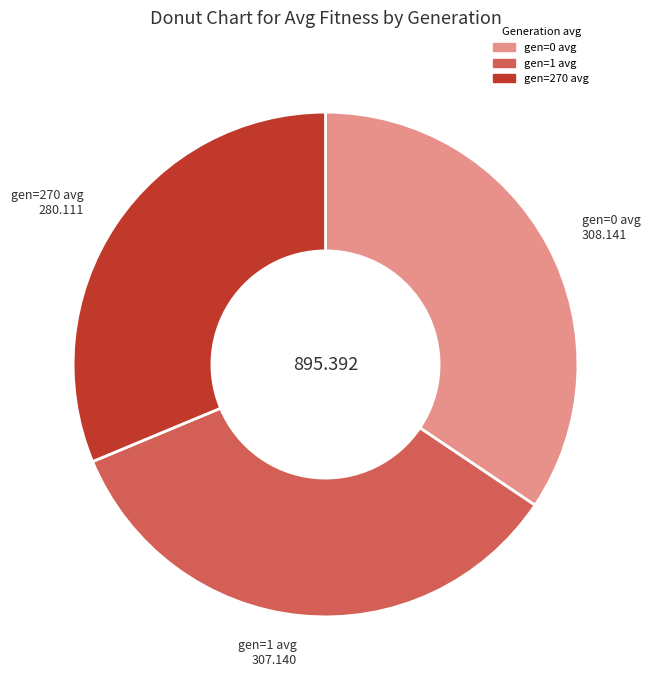

Does any single category account for the majority?

No